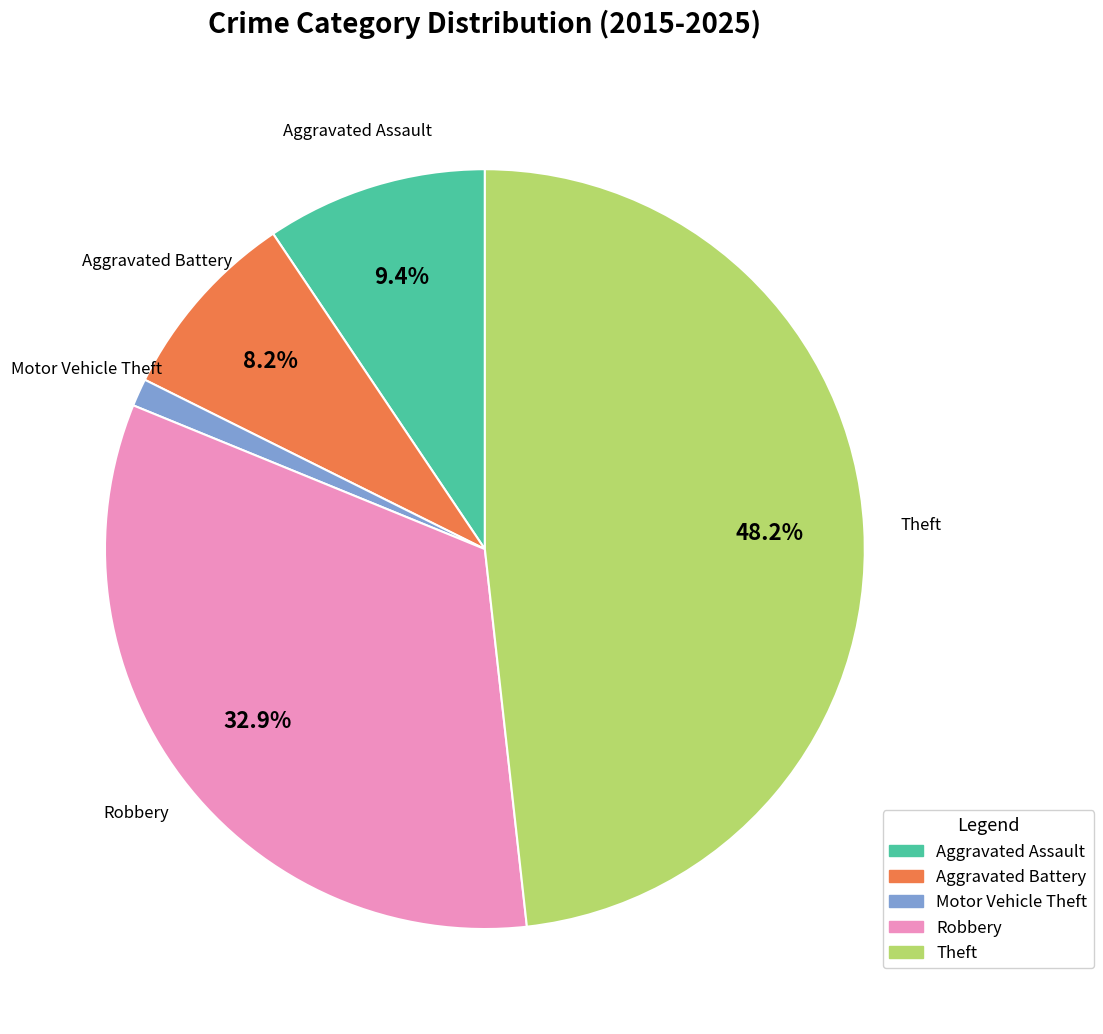

How much of the chart is everything except Robbery?

67.1%